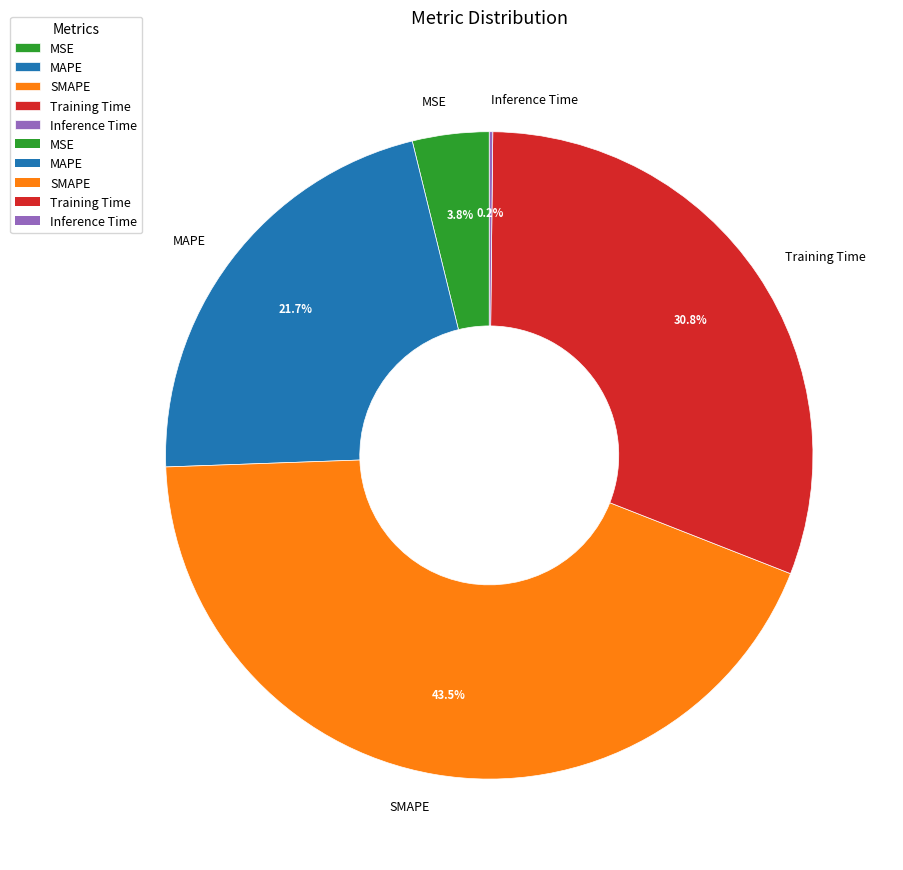

What portion of the pie excludes MAPE?

78.3%